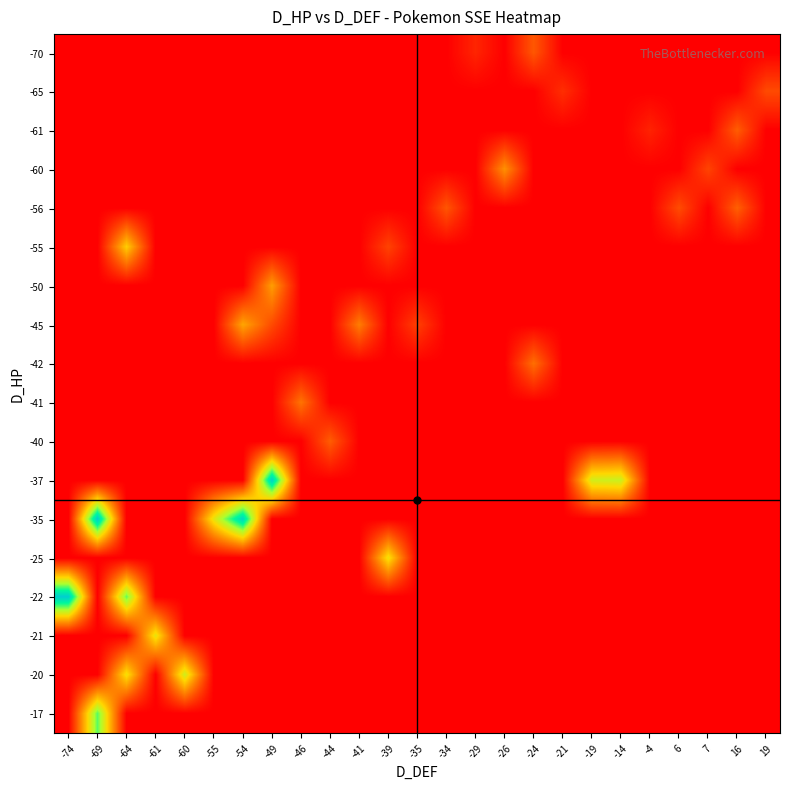

Reading right to left, transcribe all the data shown in this chart.

row_0: 19=0	16=0	7=0	6=0	-4=0	-14=0	-19=0	-21=0	-24=5431	-26=0	-29=2321	-34=0	-35=0	-39=0	-41=0	-44=0	-46=0	-49=0	-54=0	-55=0	-60=0	-61=0	-64=0	-69=0	-74=0
row_1: 19=4631	16=0	7=0	6=0	-4=0	-14=0	-19=0	-21=2907	-24=0	-26=0	-29=0	-34=0	-35=0	-39=0	-41=0	-44=0	-46=0	-49=0	-54=0	-55=0	-60=0	-61=0	-64=0	-69=0	-74=0
row_2: 19=0	16=5782	7=0	6=0	-4=2182	-14=0	-19=0	-21=0	-24=0	-26=0	-29=0	-34=0	-35=0	-39=0	-41=0	-44=0	-46=0	-49=0	-54=0	-55=0	-60=0	-61=0	-64=0	-69=0	-74=0
row_3: 19=0	16=0	7=4234	6=0	-4=0	-14=0	-19=0	-21=0	-24=0	-26=8860	-29=0	-34=0	-35=0	-39=0	-41=0	-44=0	-46=0	-49=0	-54=0	-55=0	-60=0	-61=0	-64=0	-69=0	-74=0
row_4: 19=0	16=5942	7=0	6=4742	-4=0	-14=0	-19=0	-21=0	-24=0	-26=0	-29=0	-34=5313	-35=0	-39=0	-41=0	-44=0	-46=0	-49=0	-54=0	-55=0	-60=0	-61=0	-64=0	-69=0	-74=0
row_5: 19=0	16=0	7=0	6=0	-4=0	-14=0	-19=0	-21=0	-24=0	-26=0	-29=0	-34=0	-35=0	-39=4162	-41=0	-44=0	-46=0	-49=0	-54=0	-55=0	-60=0	-61=0	-64=12347	-69=0	-74=0
row_6: 19=0	16=0	7=0	6=0	-4=0	-14=0	-19=0	-21=0	-24=0	-26=0	-29=0	-34=0	-35=0	-39=0	-41=0	-44=0	-46=0	-49=9561	-54=0	-55=0	-60=0	-61=0	-64=0	-69=0	-74=0
row_7: 19=0	16=0	7=0	6=0	-4=0	-14=0	-19=0	-21=0	-24=0	-26=0	-29=0	-34=0	-35=3974	-39=0	-41=7667	-44=0	-46=0	-49=4607	-54=10027	-55=0	-60=0	-61=0	-64=0	-69=0	-74=0
row_8: 19=0	16=0	7=0	6=0	-4=0	-14=0	-19=0	-21=0	-24=6827	-26=0	-29=0	-34=0	-35=0	-39=0	-41=0	-44=0	-46=0	-49=0	-54=0	-55=0	-60=0	-61=0	-64=0	-69=0	-74=0
row_9: 19=0	16=0	7=0	6=0	-4=0	-14=0	-19=0	-21=0	-24=0	-26=0	-29=0	-34=0	-35=0	-39=0	-41=0	-44=0	-46=7129	-49=0	-54=0	-55=0	-60=0	-61=0	-64=0	-69=0	-74=0
row_10: 19=0	16=0	7=0	6=0	-4=0	-14=0	-19=0	-21=0	-24=0	-26=0	-29=0	-34=0	-35=0	-39=0	-41=0	-44=5773	-46=0	-49=0	-54=0	-55=0	-60=0	-61=0	-64=0	-69=0	-74=0
row_11: 19=0	16=0	7=0	6=0	-4=0	-14=15642	-19=15192	-21=0	-24=0	-26=0	-29=0	-34=0	-35=0	-39=0	-41=0	-44=0	-46=0	-49=25237	-54=0	-55=0	-60=0	-61=0	-64=0	-69=0	-74=0
row_12: 19=0	16=0	7=0	6=0	-4=0	-14=0	-19=0	-21=0	-24=0	-26=0	-29=0	-34=0	-35=0	-39=0	-41=0	-44=0	-46=0	-49=0	-54=24687	-55=14044	-60=0	-61=0	-64=0	-69=25597	-74=0
row_13: 19=0	16=0	7=0	6=0	-4=0	-14=0	-19=0	-21=0	-24=0	-26=0	-29=0	-34=0	-35=0	-39=13600	-41=0	-44=0	-46=0	-49=0	-54=0	-55=0	-60=0	-61=0	-64=0	-69=0	-74=0
row_14: 19=0	16=0	7=0	6=0	-4=0	-14=0	-19=0	-21=0	-24=0	-26=0	-29=0	-34=0	-35=0	-39=0	-41=0	-44=0	-46=0	-49=0	-54=0	-55=0	-60=0	-61=0	-64=18857	-69=0	-74=25547
row_15: 19=0	16=0	7=0	6=0	-4=0	-14=0	-19=0	-21=0	-24=0	-26=0	-29=0	-34=0	-35=0	-39=0	-41=0	-44=0	-46=0	-49=0	-54=0	-55=0	-60=0	-61=14113	-64=0	-69=0	-74=0
row_16: 19=0	16=0	7=0	6=0	-4=0	-14=0	-19=0	-21=0	-24=0	-26=0	-29=0	-34=0	-35=0	-39=0	-41=0	-44=0	-46=0	-49=0	-54=0	-55=0	-60=15344	-61=0	-64=13552	-69=0	-74=0
row_17: 19=0	16=0	7=0	6=0	-4=0	-14=0	-19=0	-21=0	-24=0	-26=0	-29=0	-34=0	-35=0	-39=0	-41=0	-44=0	-46=0	-49=0	-54=0	-55=0	-60=0	-61=0	-64=0	-69=19093	-74=0